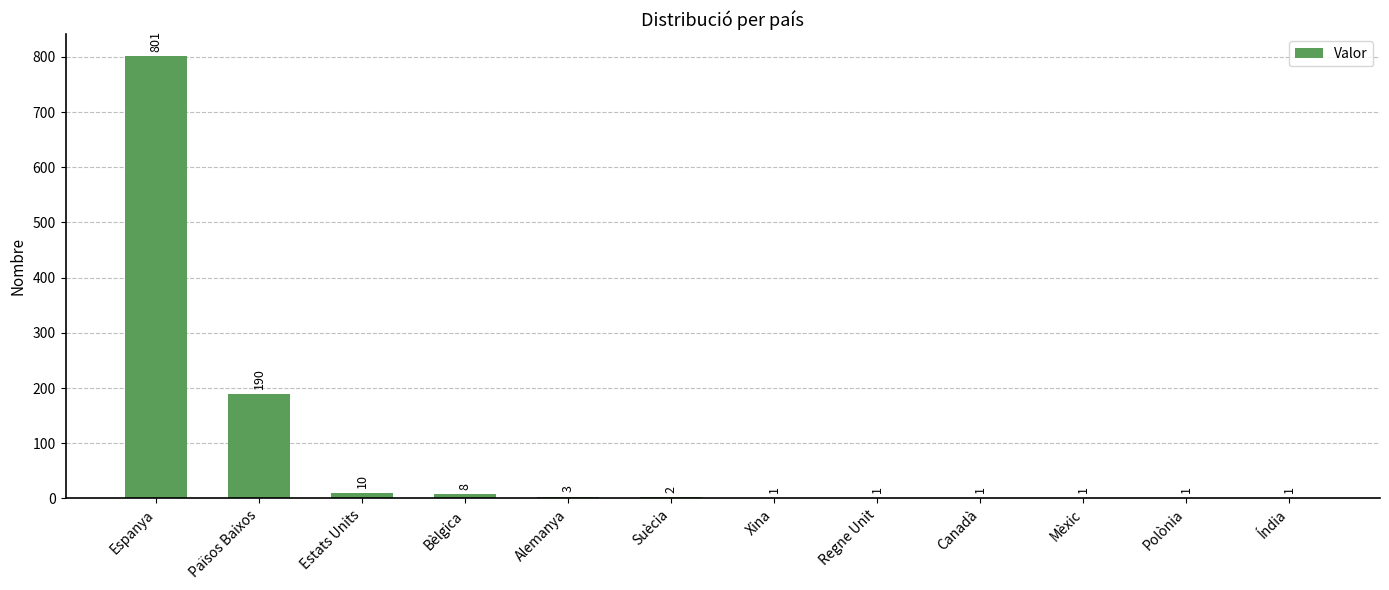

How many categories are shown in the chart?

12